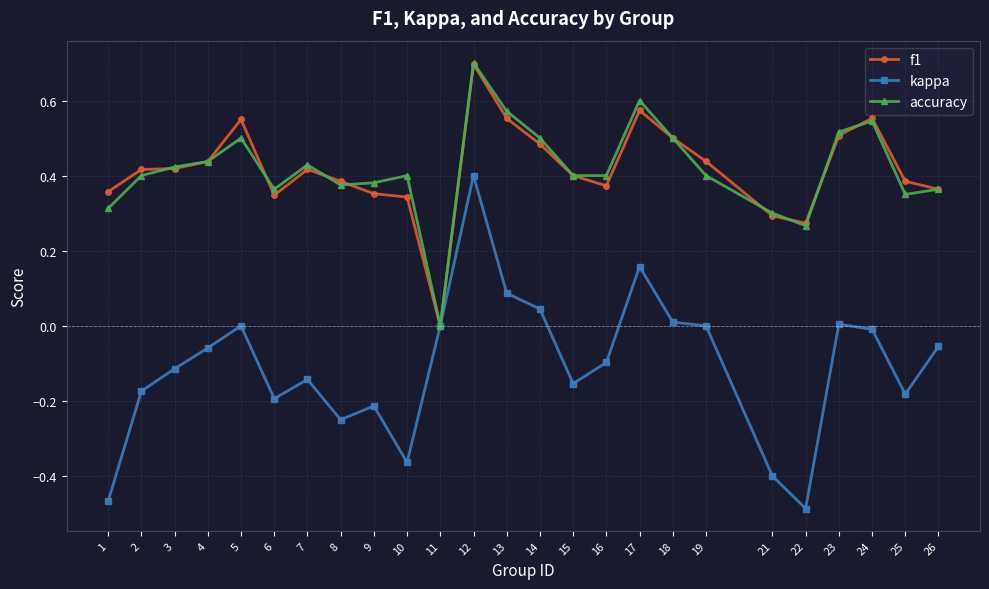

Where is the first local maximum for accuracy?

5